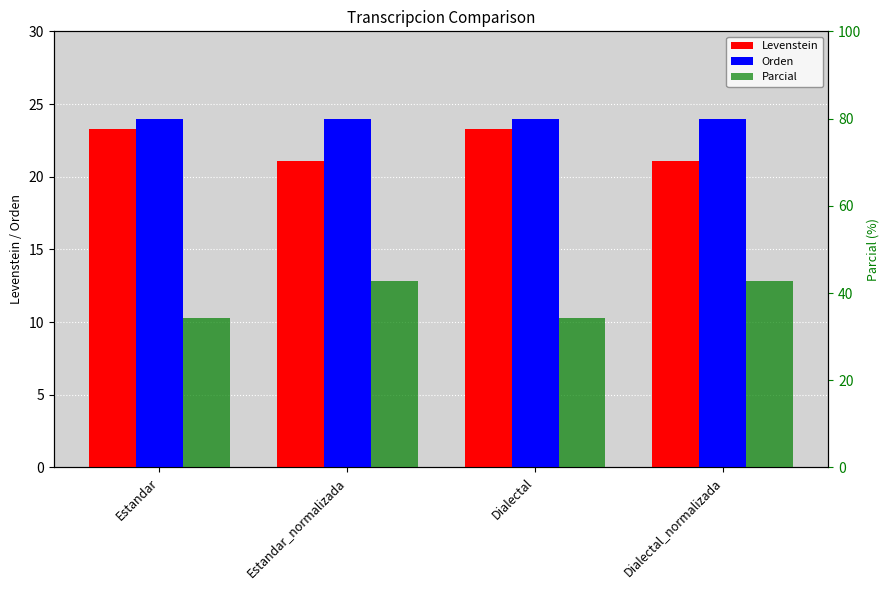

How many bars are there in each group?

3